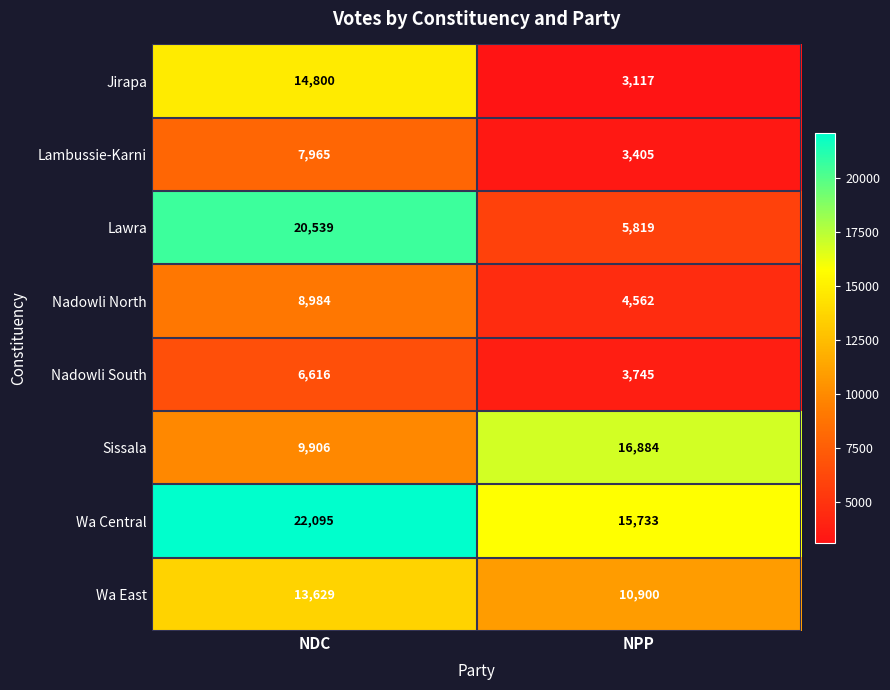

How many categories are shown in the chart?

2